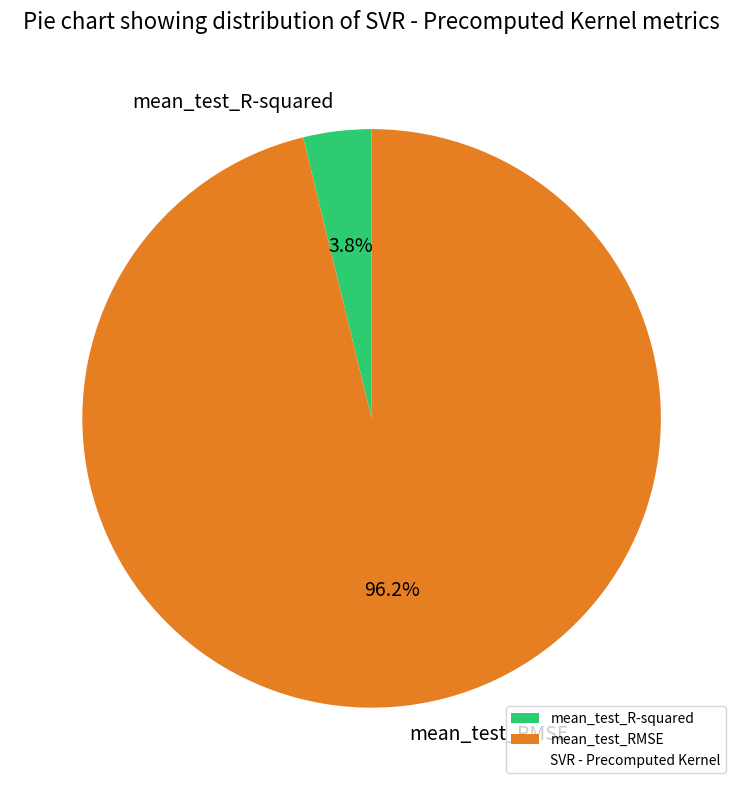

How many segments does this pie chart have?

2